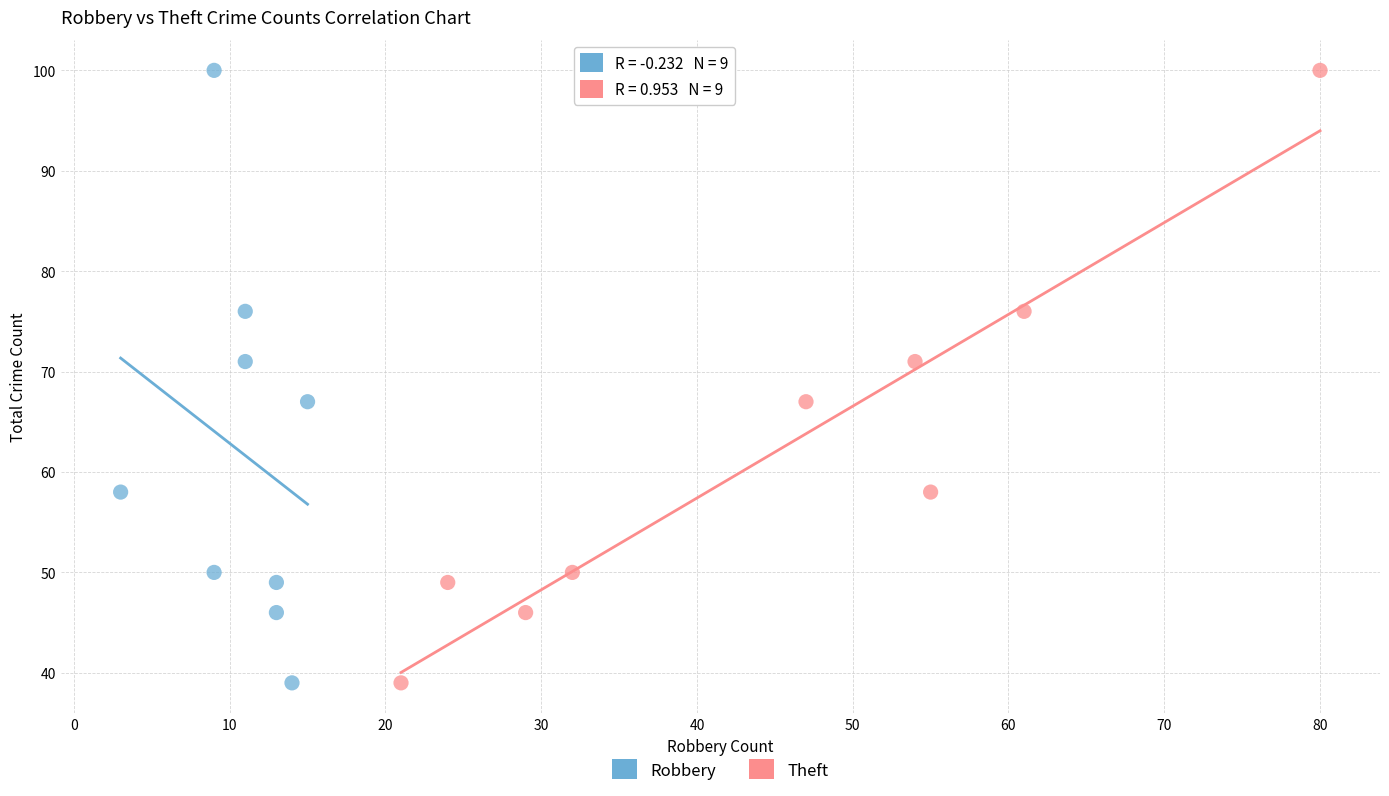

What are all the series names shown in the legend?

Robbery, Theft